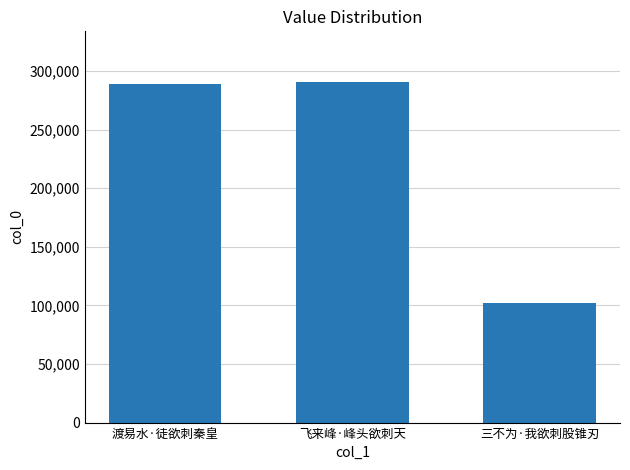

What is the label of the 2nd bar from the right?

飞来峰·峰头欲刺天